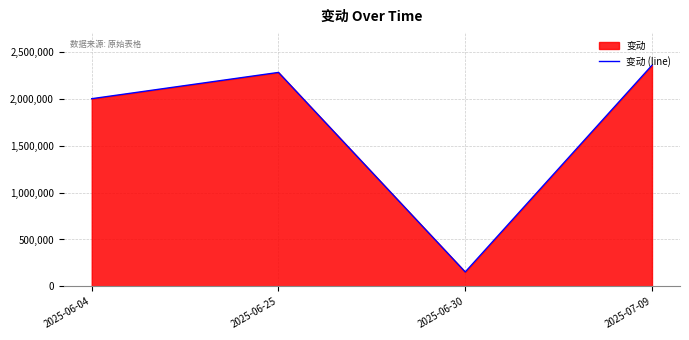

What is the greatest value displayed?

2356007.0